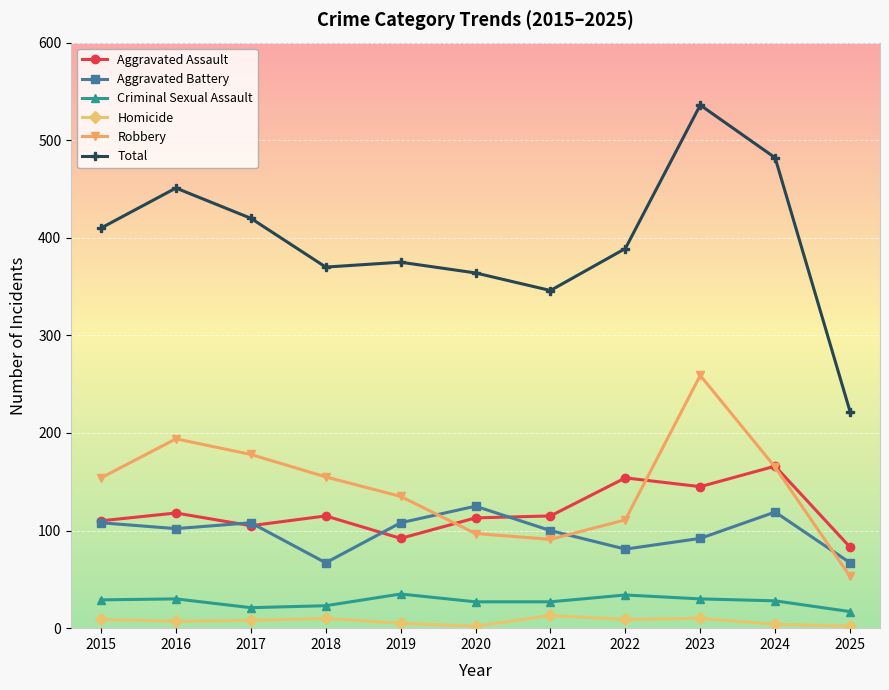

True or false: Robbery has more than 0 interior local peaks.

True